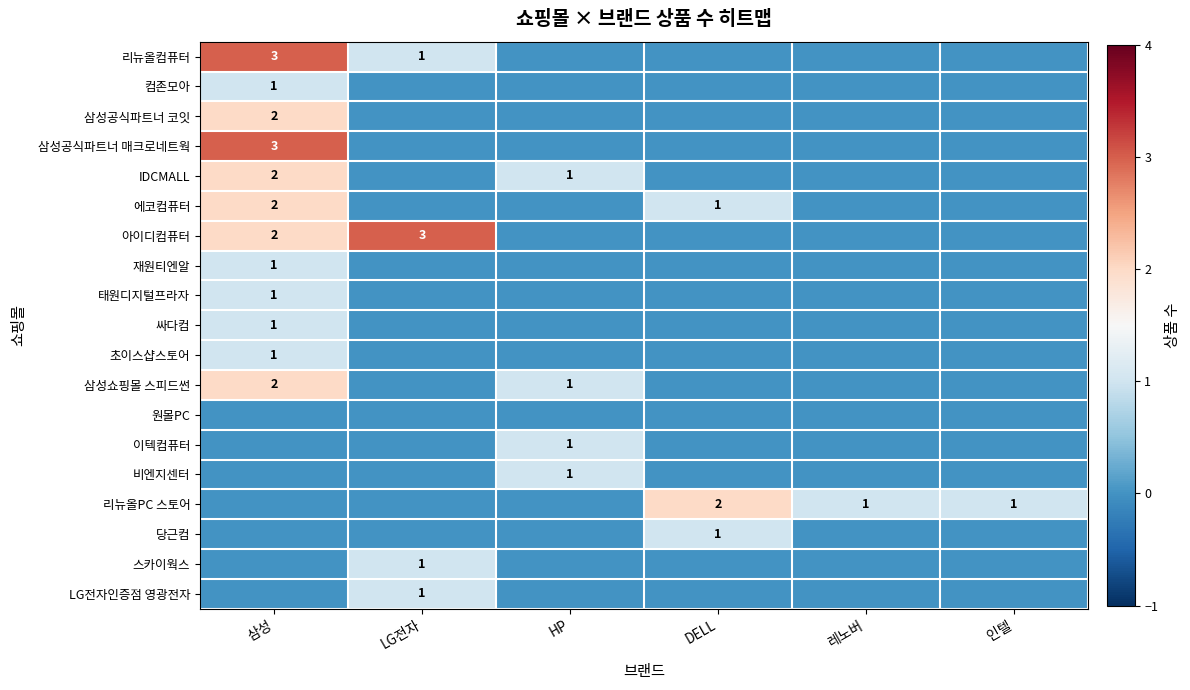

The 아이디컴퓨터 series shows 3 at LG전자. True or false?

True